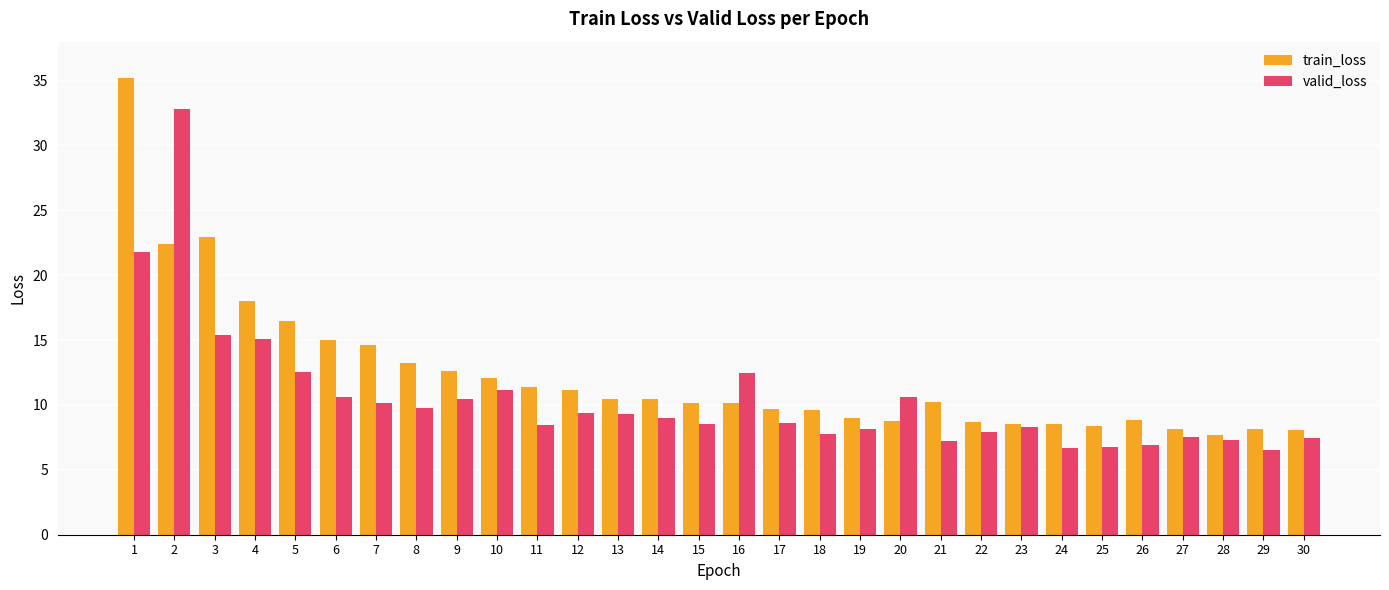

What is the lowest value of the train_loss series?

7.7